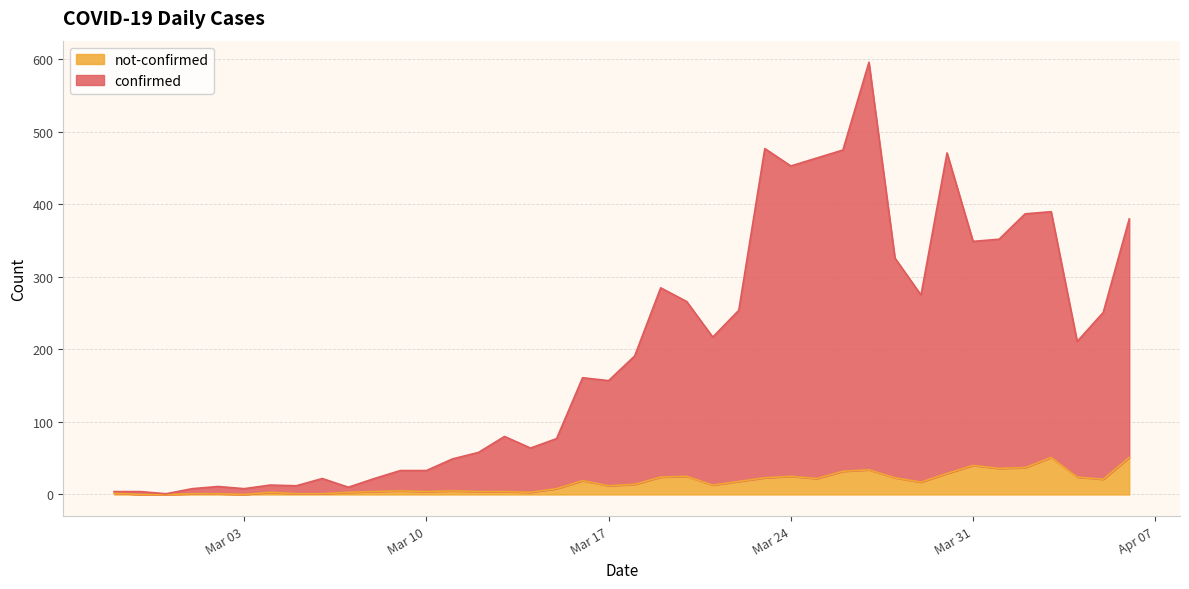

The value of not-confirmed at 2020-03-21 is 13. True or false?

True